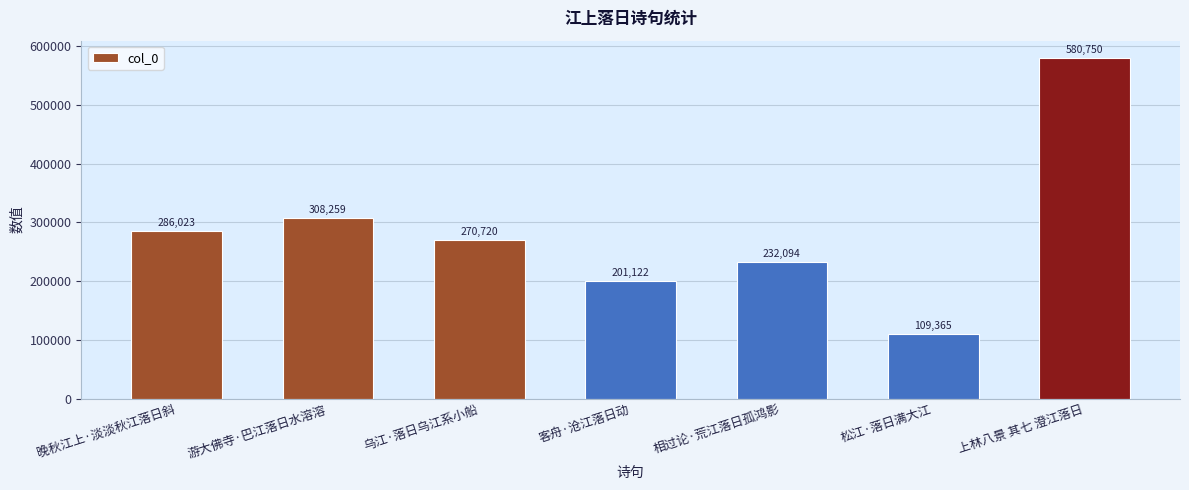

What is the smallest value displayed?

109365